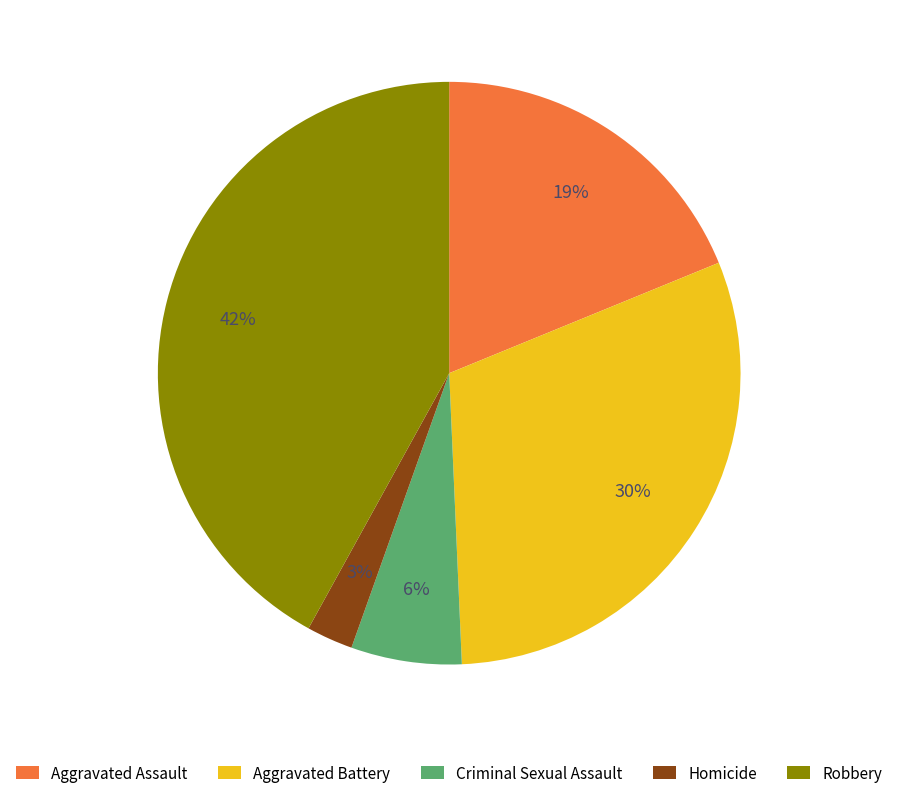

True or false: Aggravated Assault accounts for 19% of the total.

True